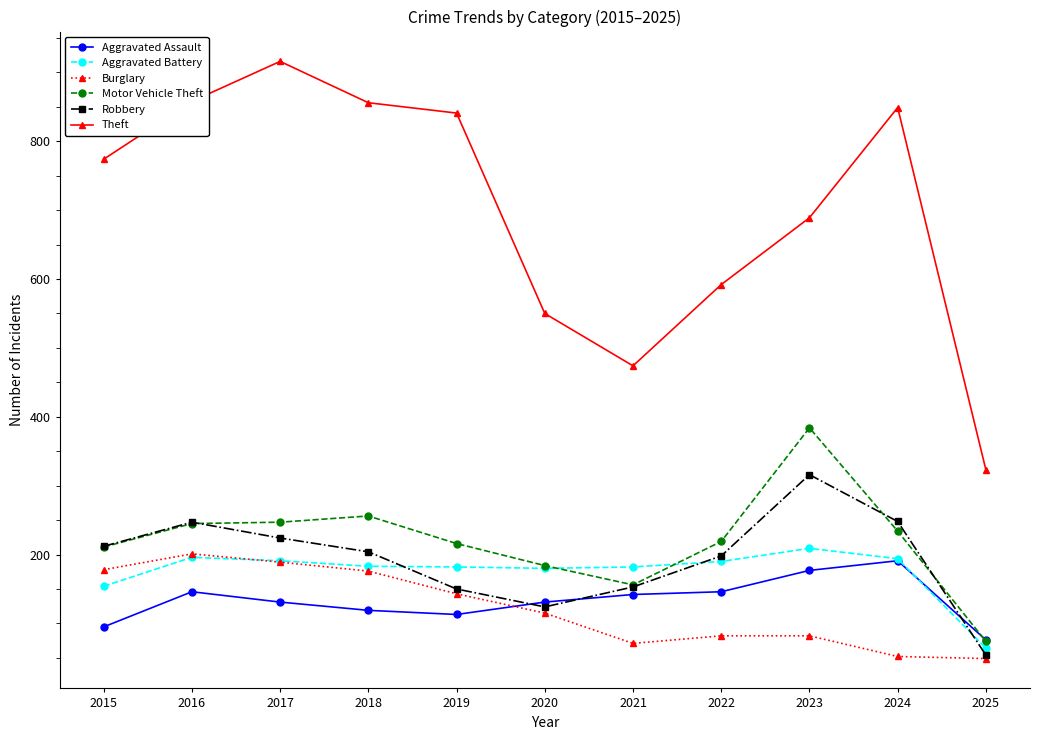

What is the highest value of the Aggravated Assault series?

191